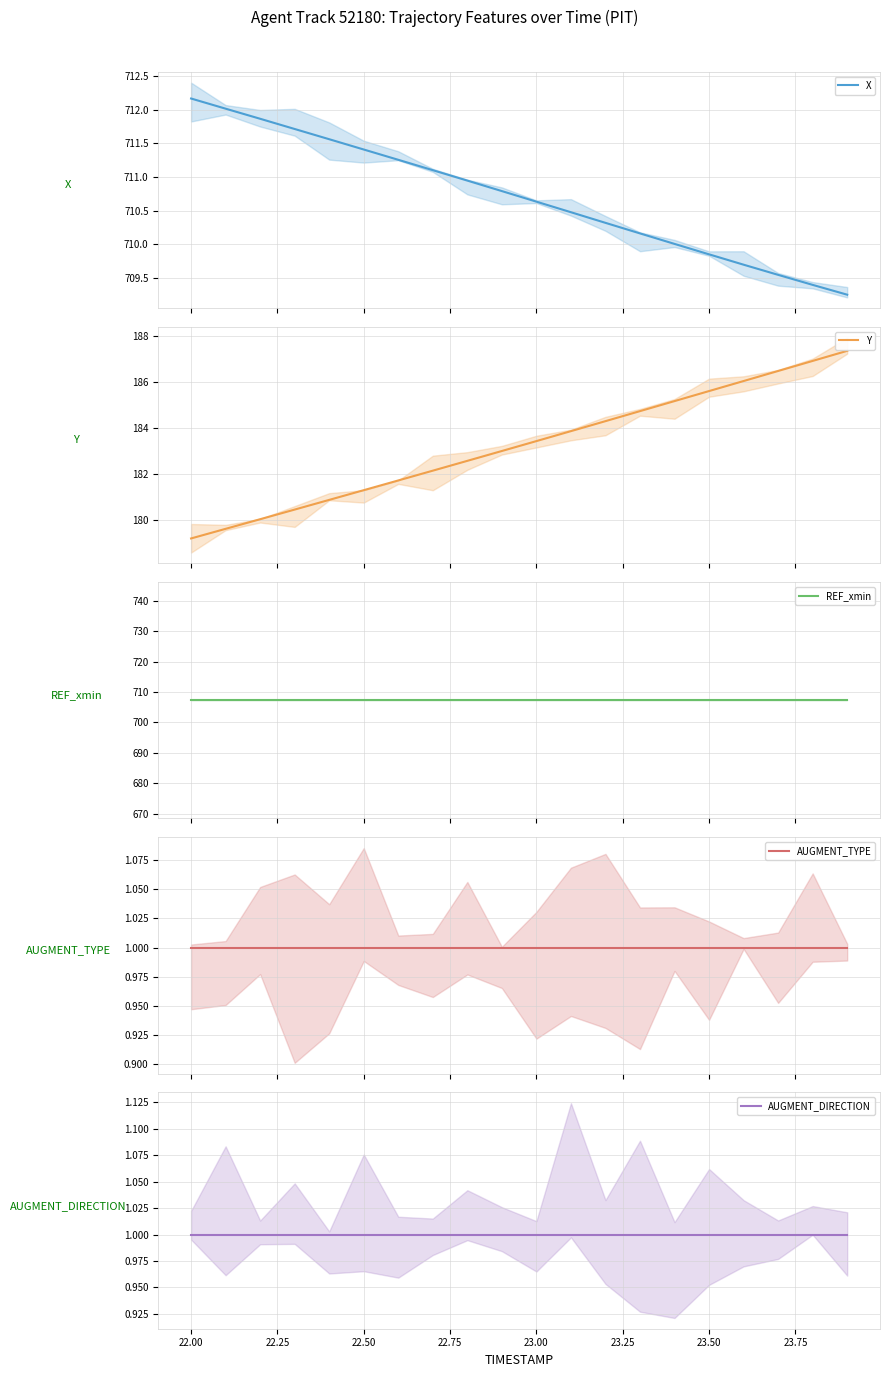

Is the value of Y at 16 greater than the value of AUGMENT_TYPE at 19?

Yes